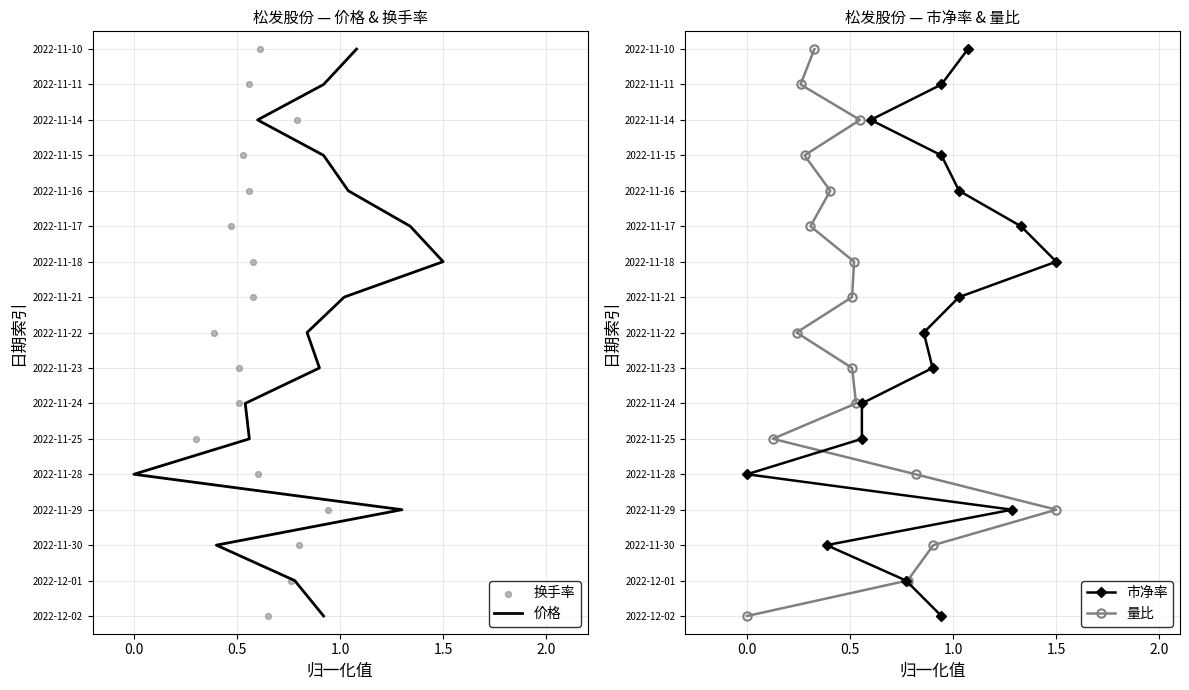

Which series reaches the maximum Y coordinate?

价格